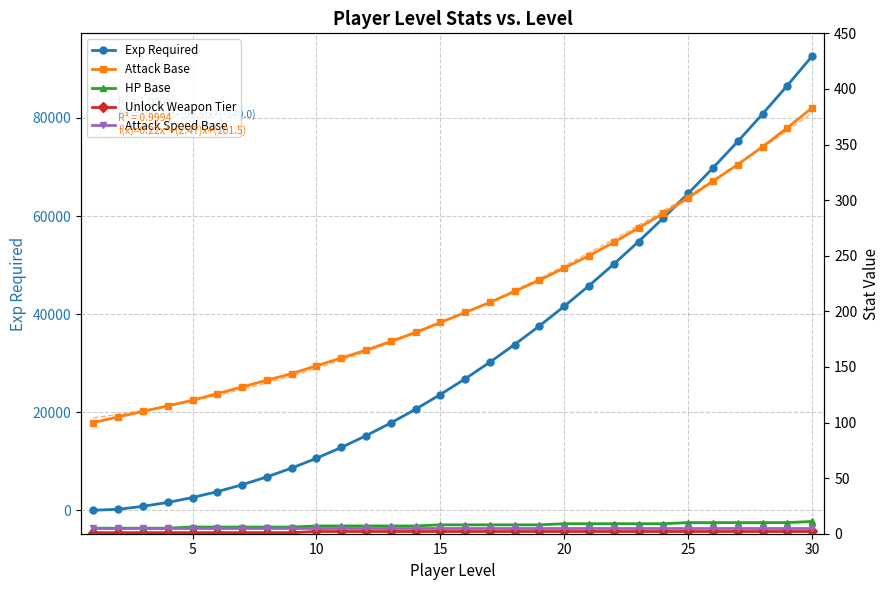

Where does the HP Base series first go above 8?

20